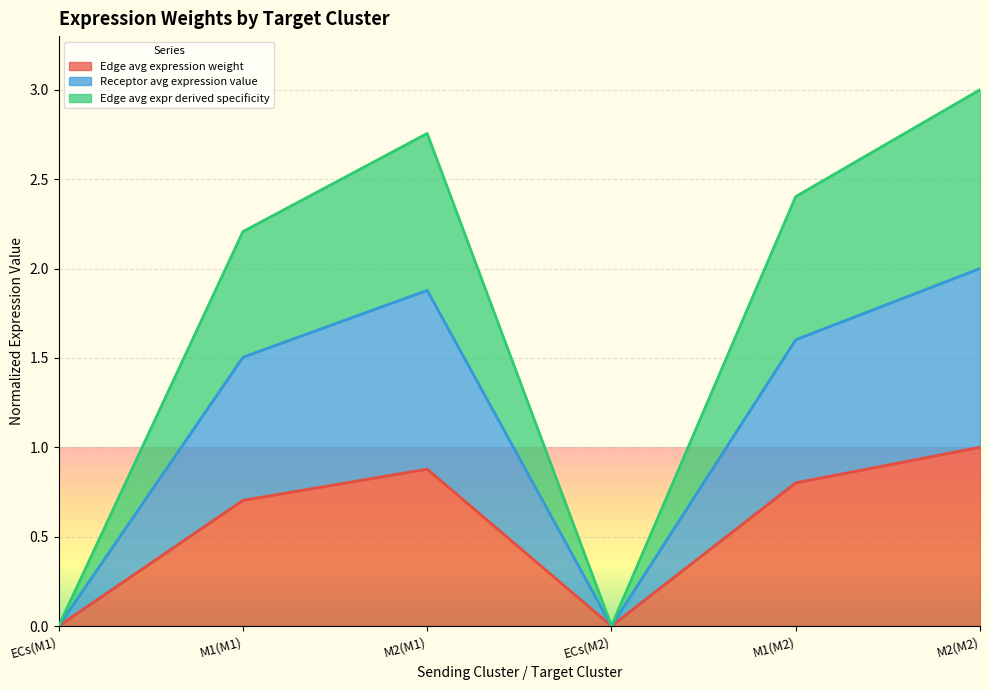

How many lines are shown in the chart?

3